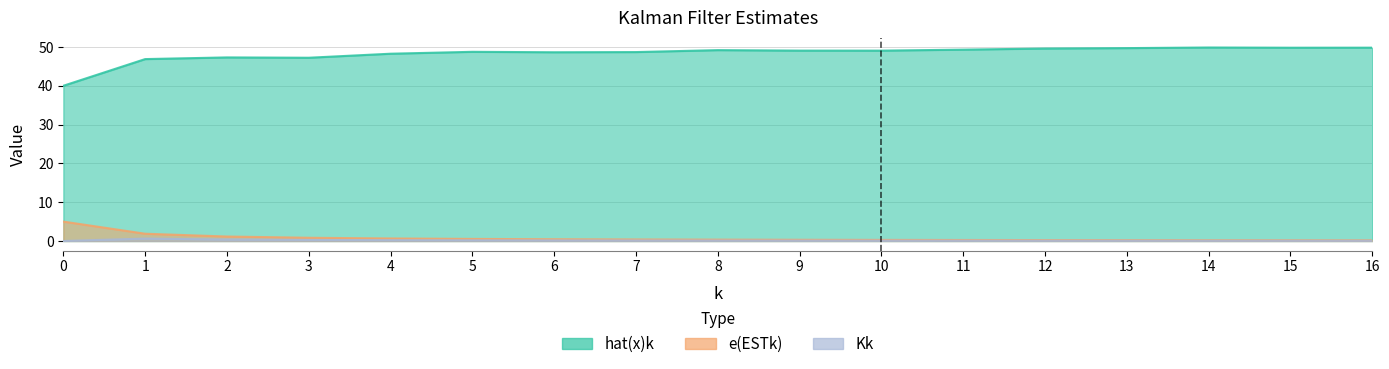

Rank the series by their maximum value, from highest to lowest.

hat(x)k, e(ESTk), Kk